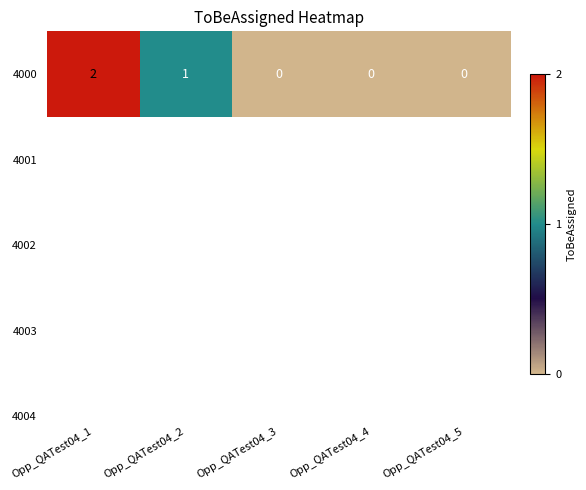

At which label is the value closest to 1?

Opp_QATest04_2